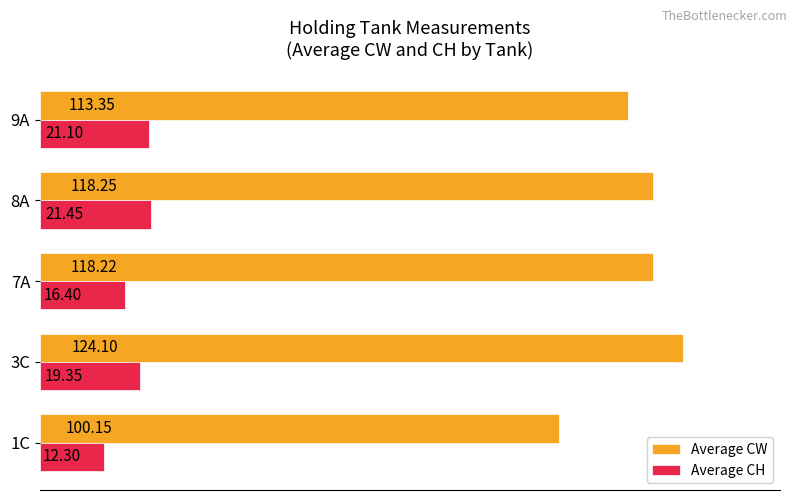

What is the difference between the highest and lowest values at 8A?

96.8